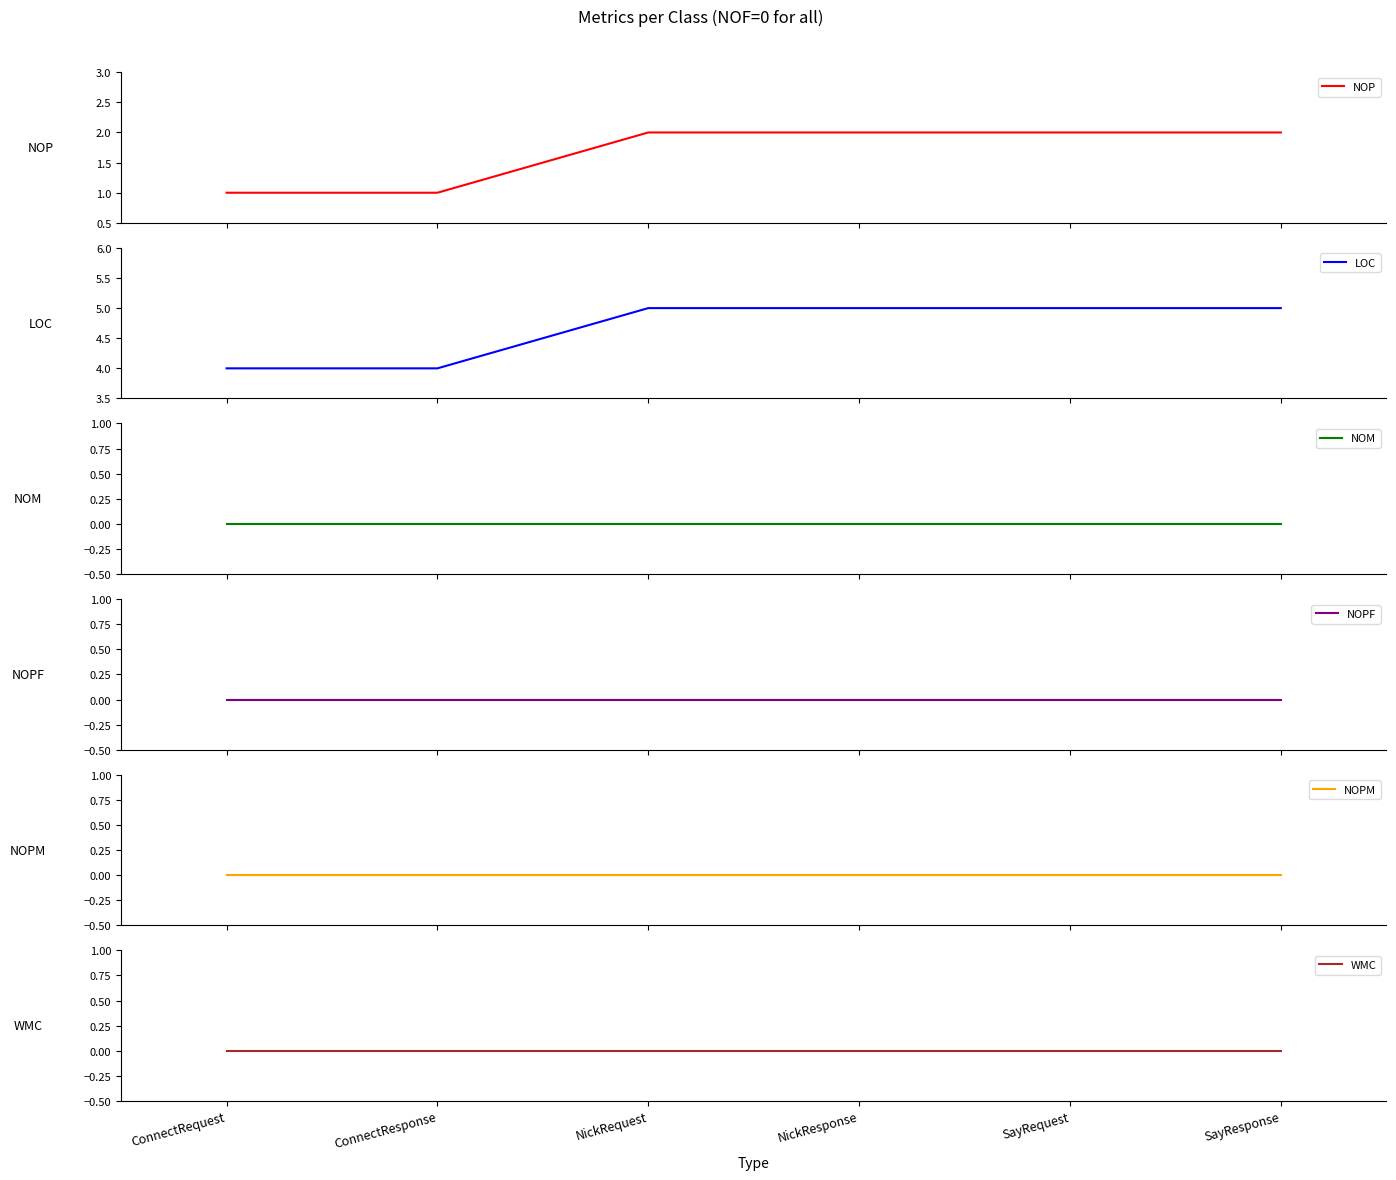

What is the label of the 1st point from the right?

SayResponse